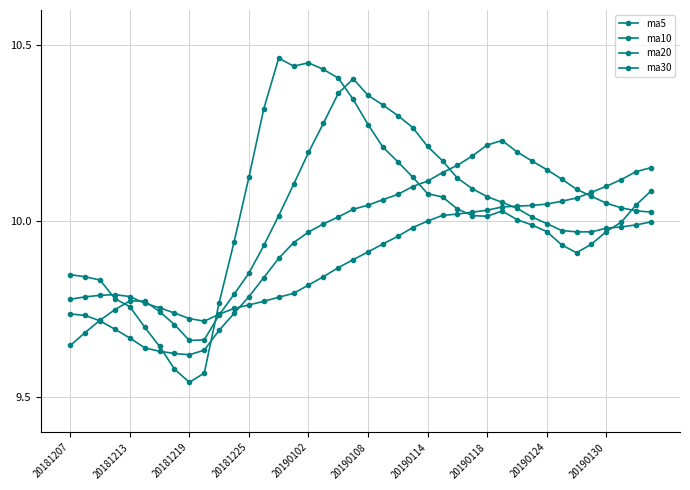

What is the difference between the second highest and minimum values in the ma30 series?

0.4